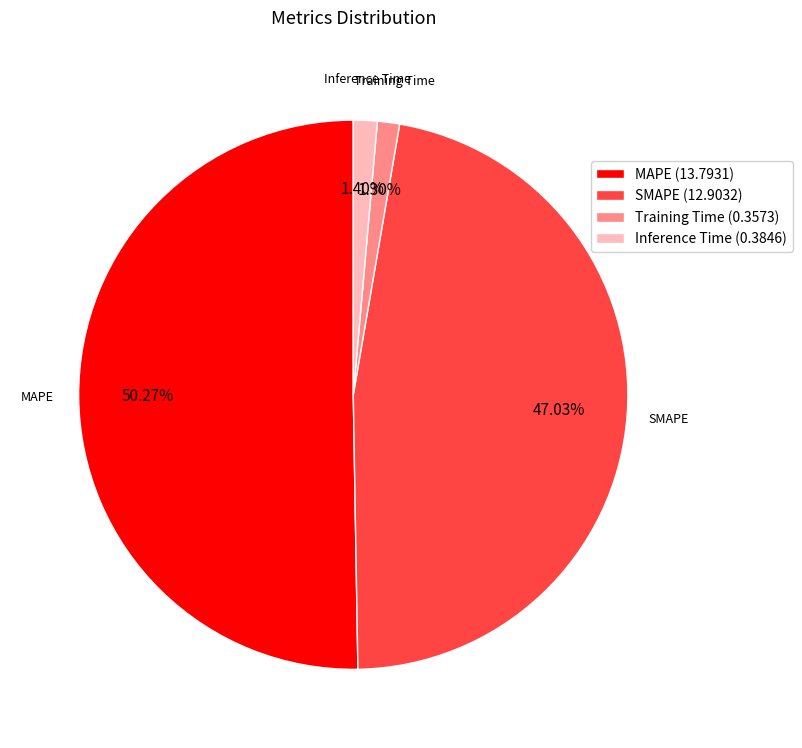

Is there a majority slice in this chart?

Yes